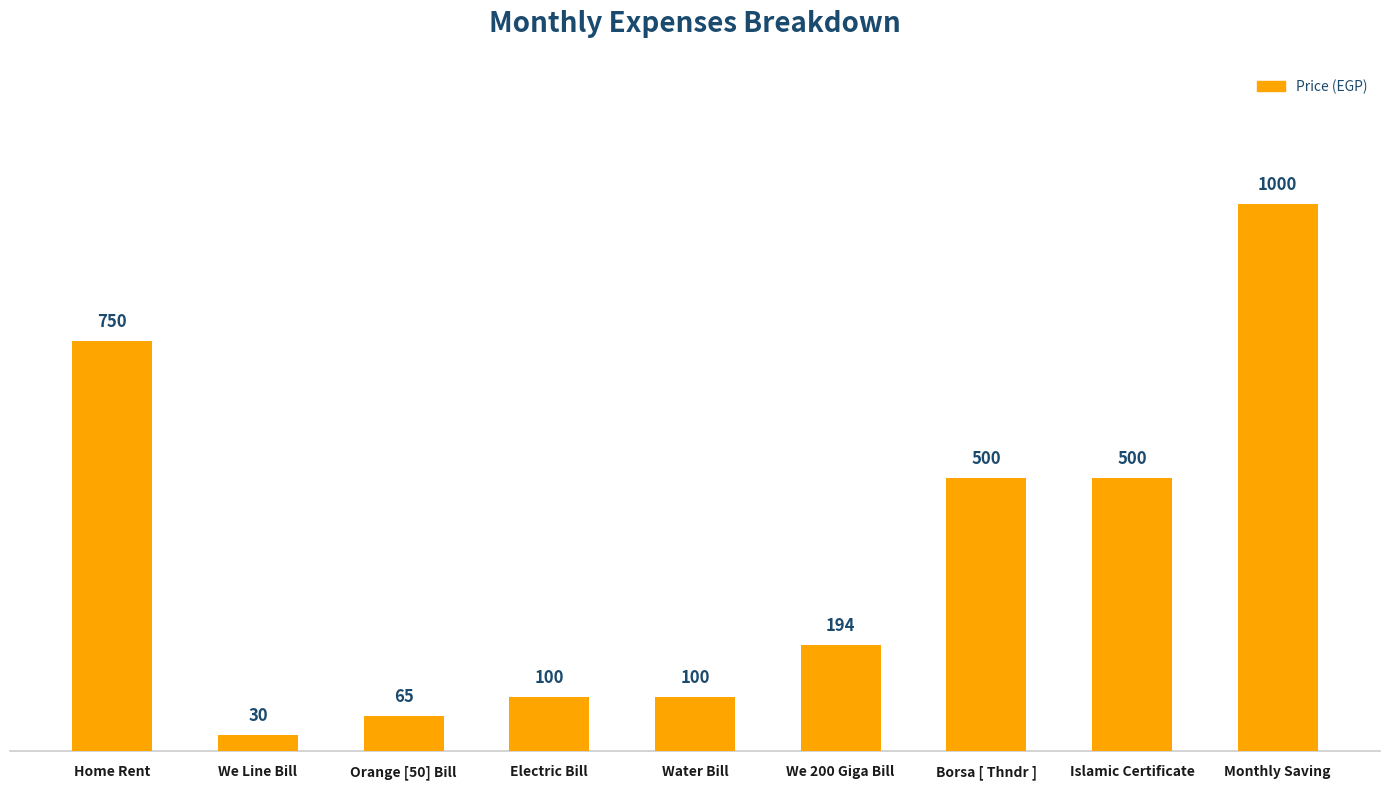

True or false: the data shows 1000 at Monthly Saving.

True